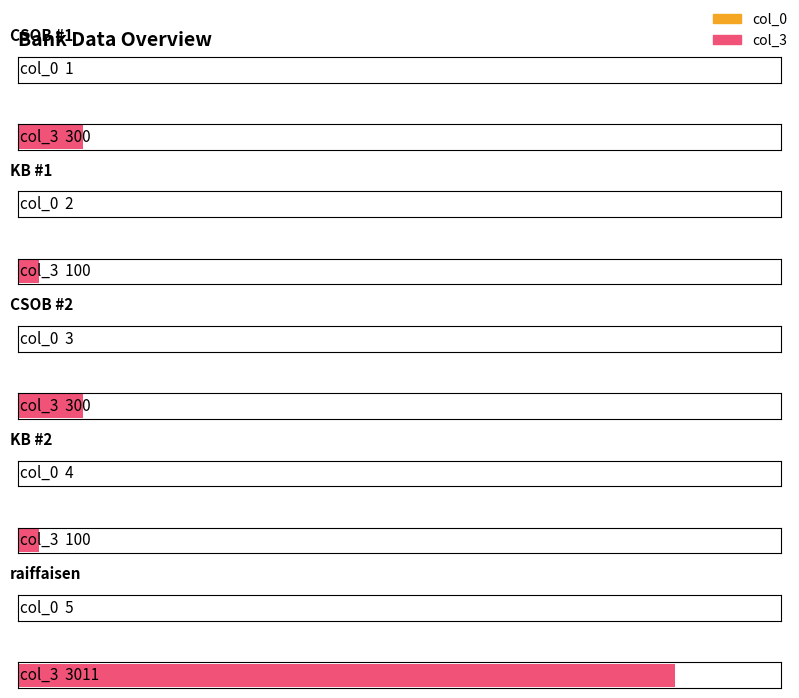

How many values in the col_3 series are below 300?

2